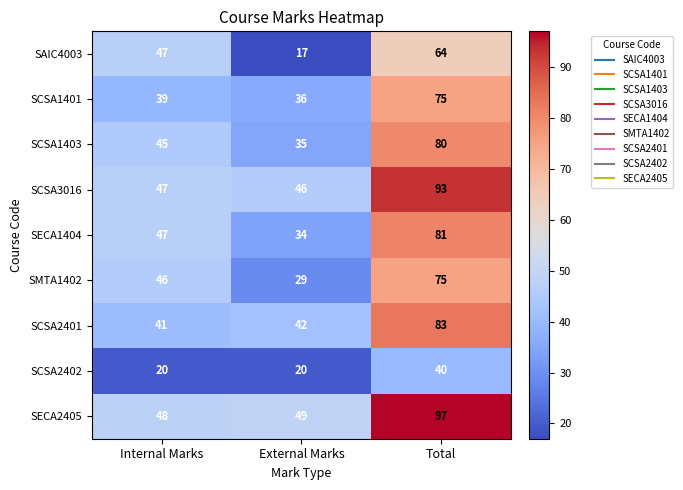

How many values in the SAIC4003 series are below 47?

1